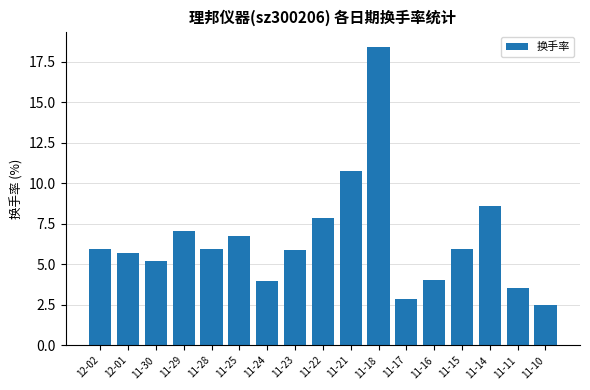

What is the greatest value displayed?

18.4